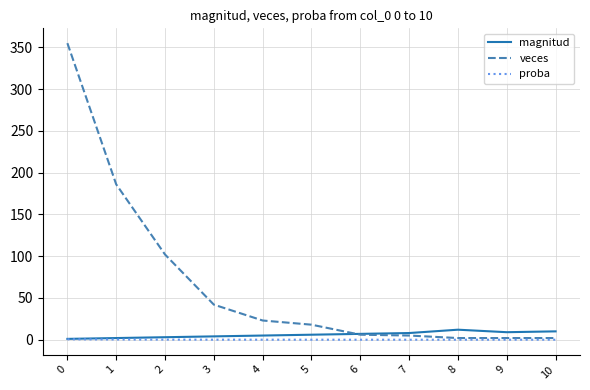

How many lines are shown in the chart?

3